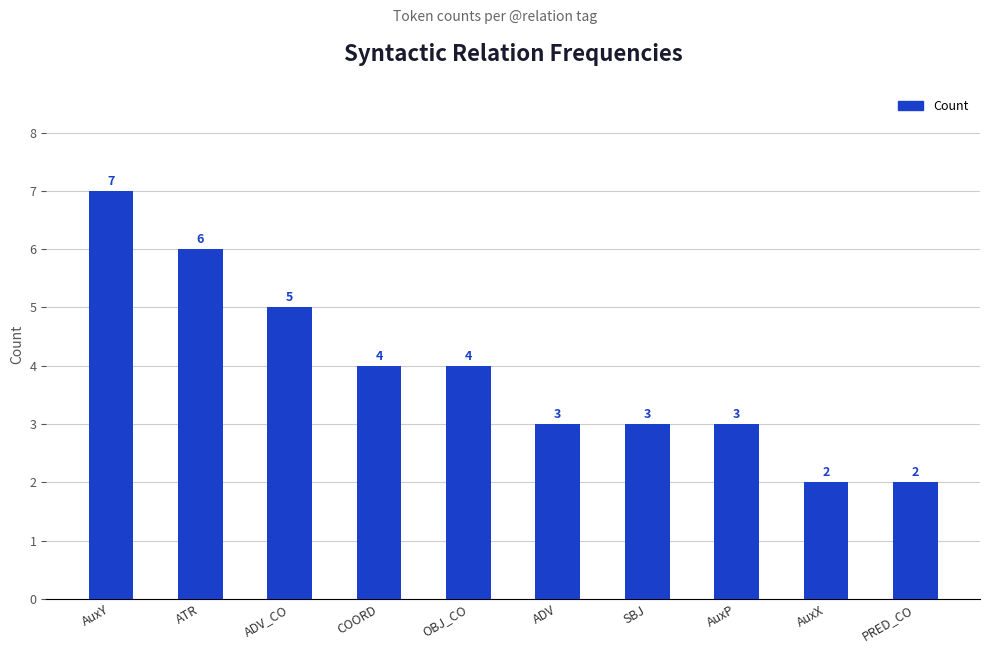

Is it true that the value at ADV is 3?

True